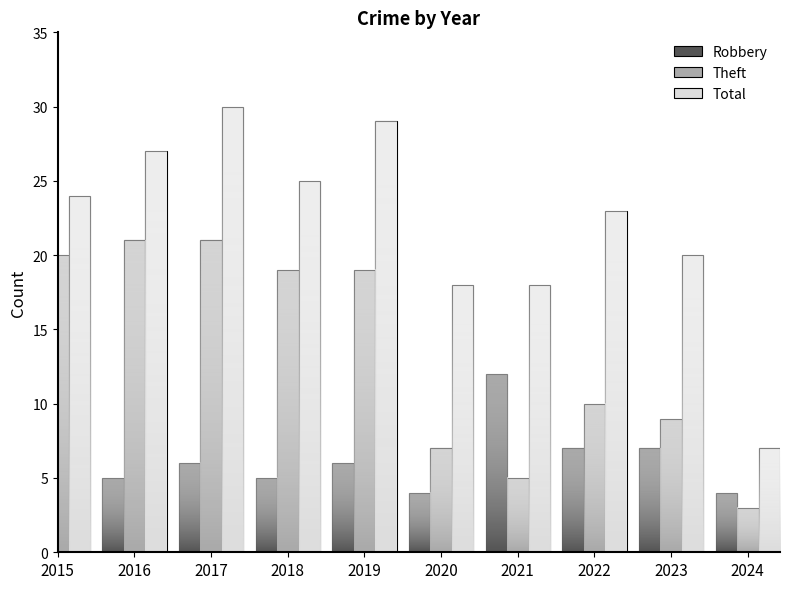

Read the Theft value at 2018, to the nearest 5.

20